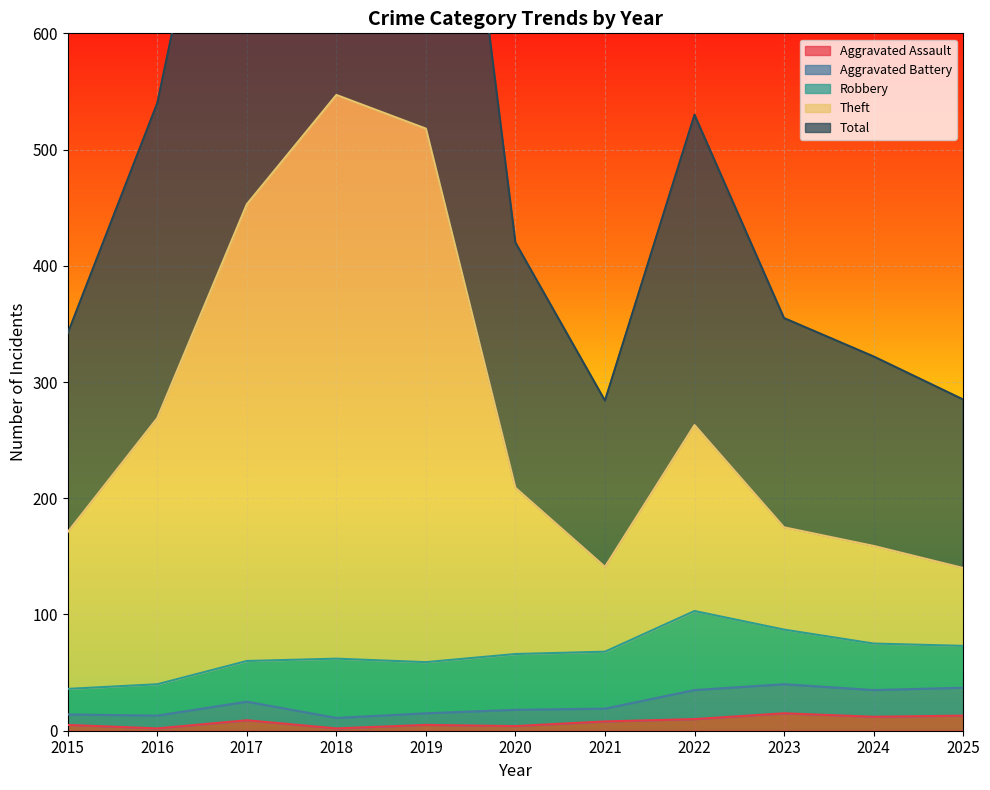

How many values in the Theft series are below 209?

5